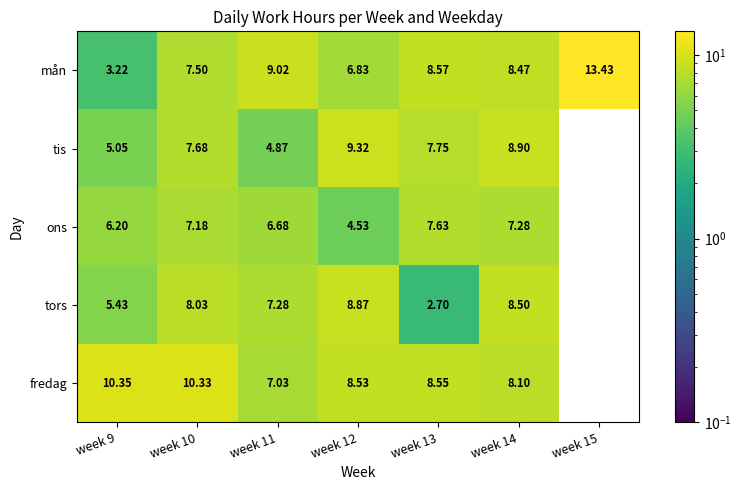

Is the value of tors at week 12 greater than the value of mån at week 13?

Yes